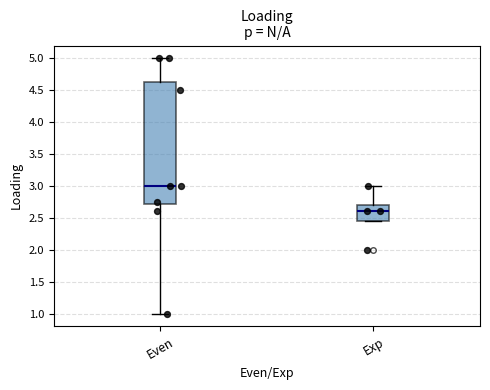

Reading left to right, read every box against the y-axis: the position of its median line, the range the box covers, and the ends of its whiskers. The values are not printed on the chart, so give them approximately, as read against the axis.

Even: median 3.00, box 2.70 to 4.65, whiskers 1.00 to 5.00
Exp: median 2.60, box 2.45 to 2.70, whiskers 2.45 to 3.00